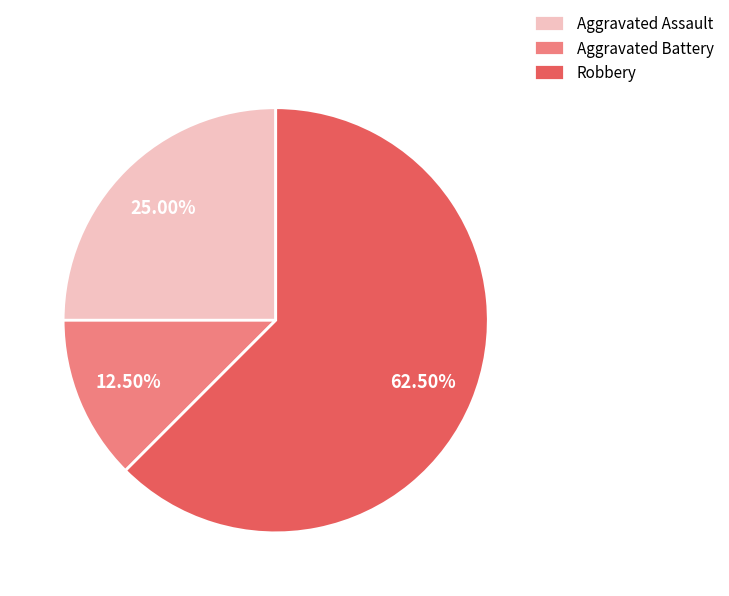

What is the majority slice?

Robbery